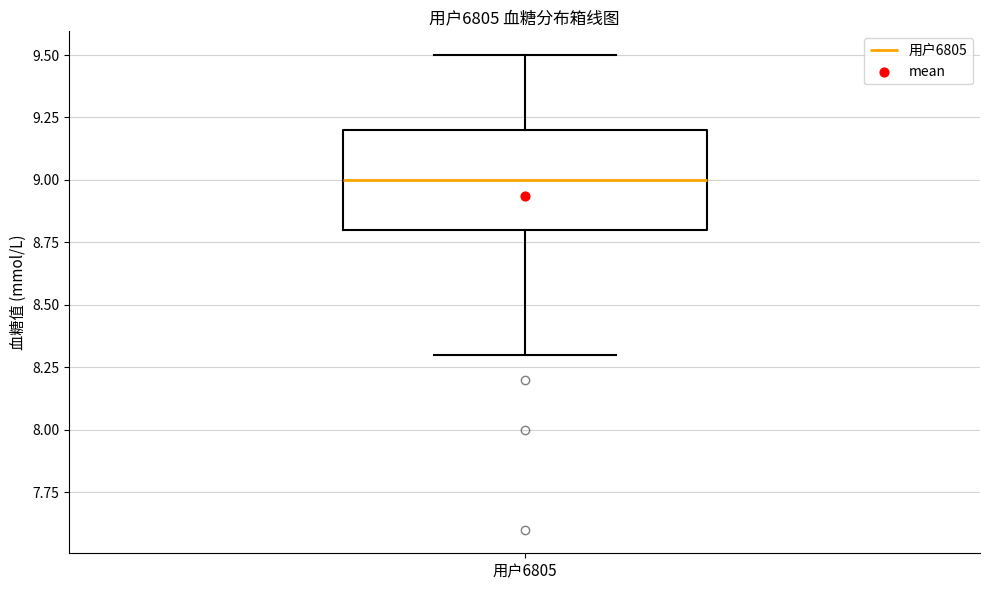

Transcribe this box plot: give where the median line is, the range the box spans, and where the two whiskers end, as read against the y-axis. The values are not printed on the chart, so give them approximately, as read against the axis.

median 9.0, box 8.8 to 9.2, whiskers 8.3 to 9.5